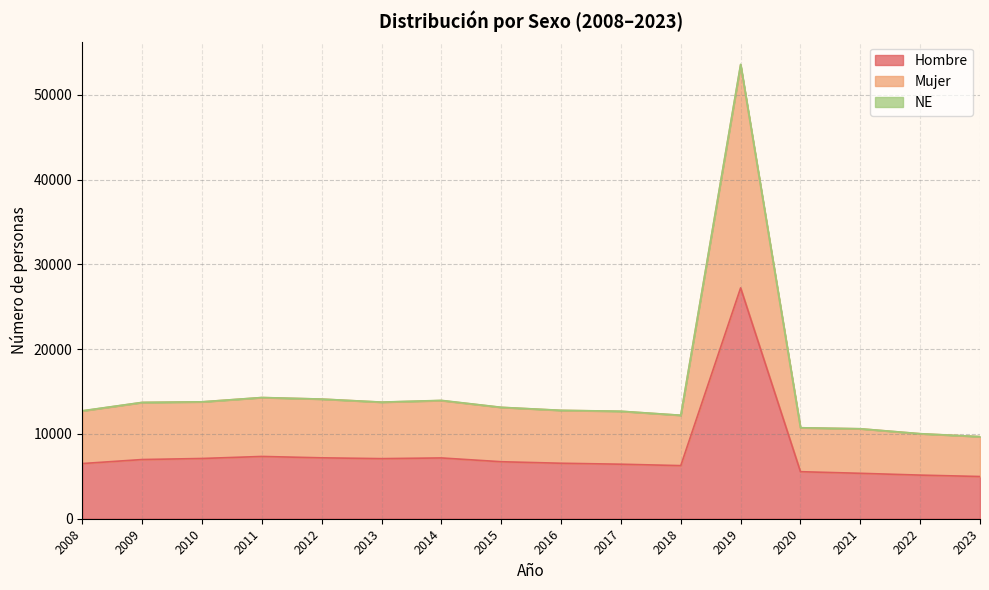

True or false: Hombre has more than 1 points higher than both neighbors.

True